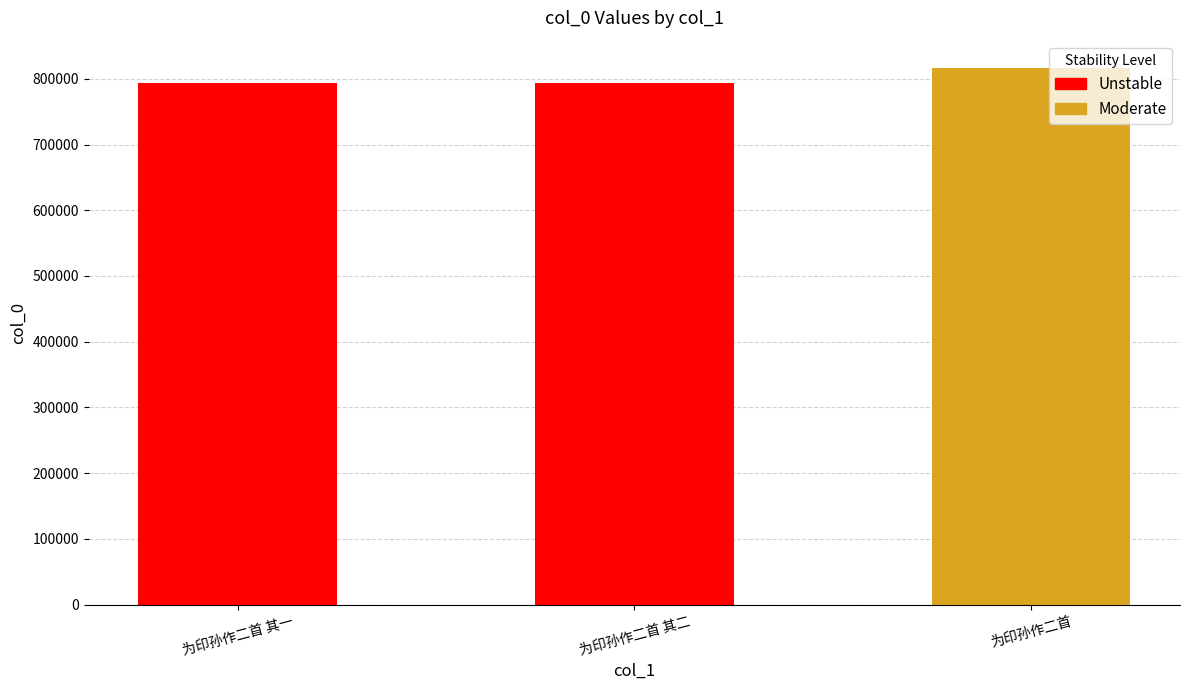

What is the label of the 3rd bar from the right?

为印孙作二首 其一